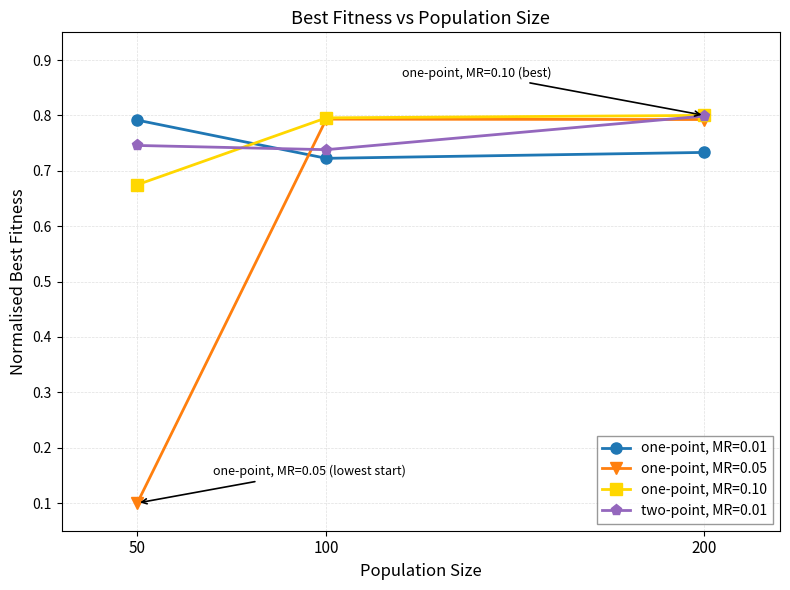

Which series changed the most between 50 and 200?

one-point, MR=0.05